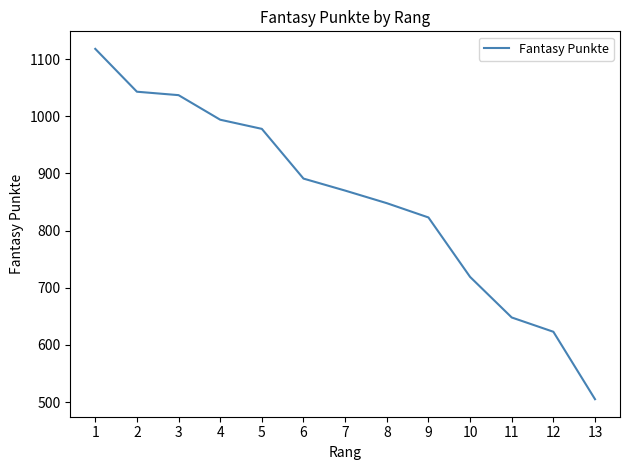

What is the change in value from 8 to 10?

-129